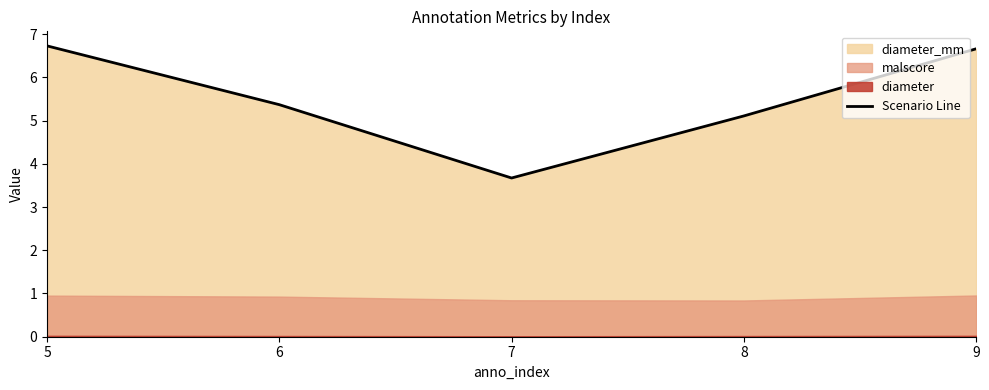

What is the difference between the values at 7 and 6?

1.7